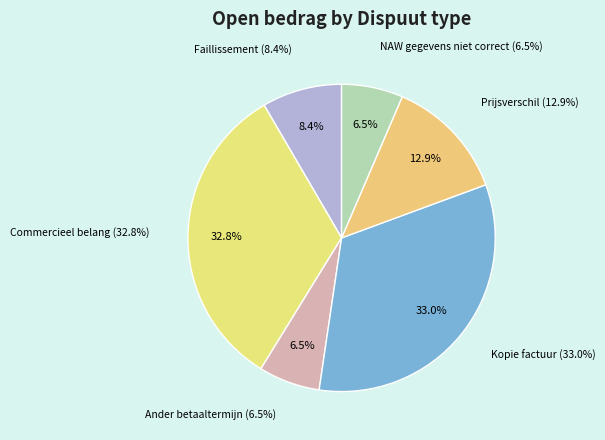

What percentage is NOT represented by Kopie factuur?

67.0%